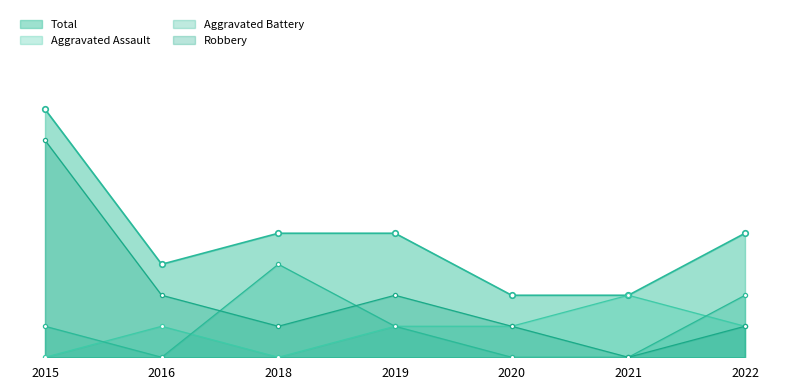

What is the difference between the second highest and second lowest values in the Aggravated Battery line series?

2